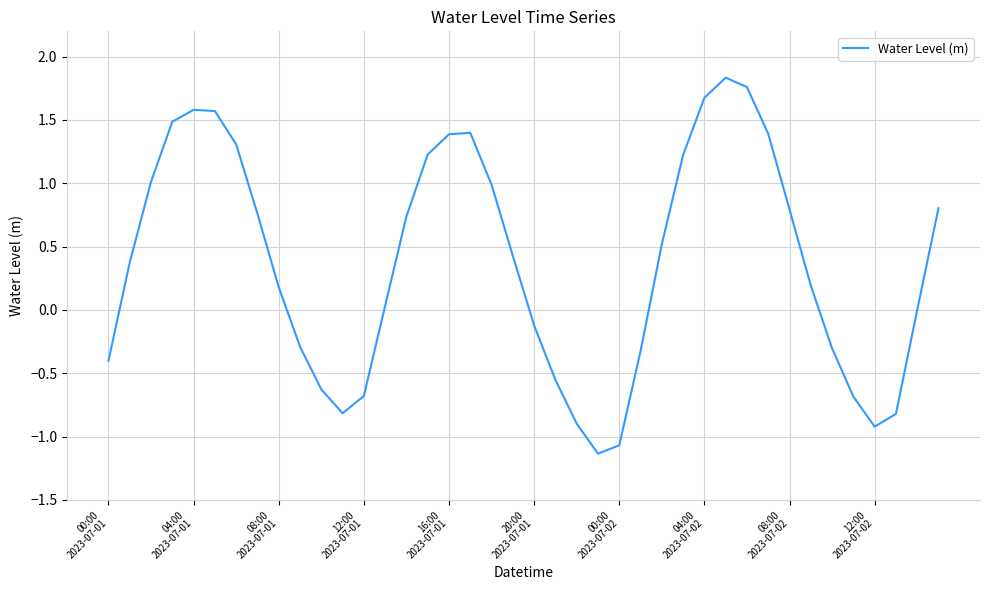

What is the minimum value shown in the chart?

-1.1